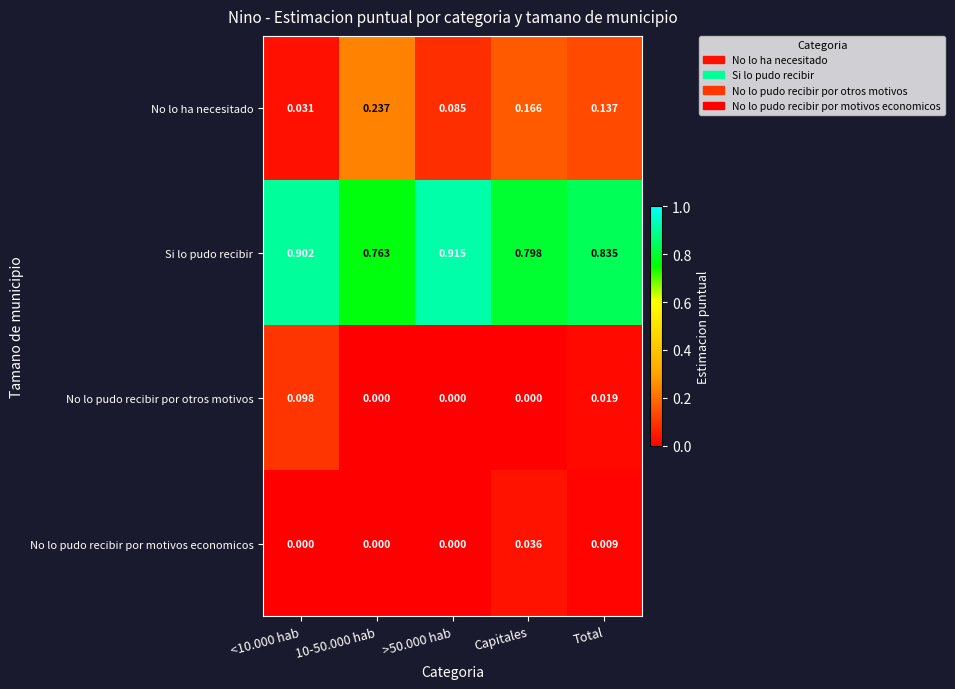

Which category has the highest value in the No lo pudo recibir por motivos economicos series?

Capitales